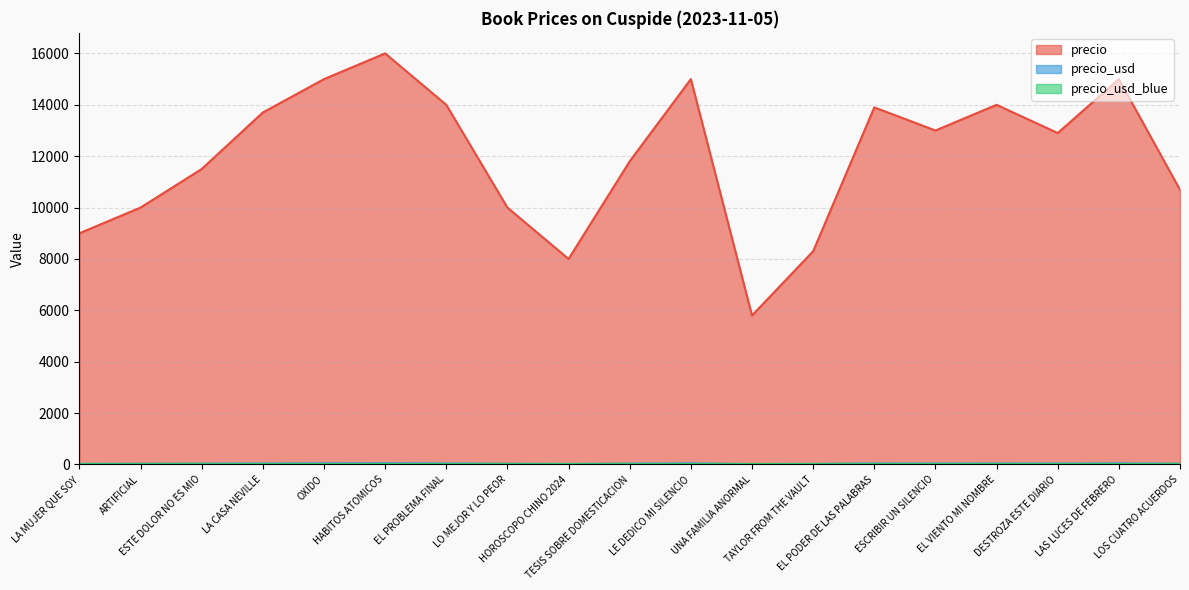

At which category is the sum across all series the highest?

HABITOS ATOMICOS